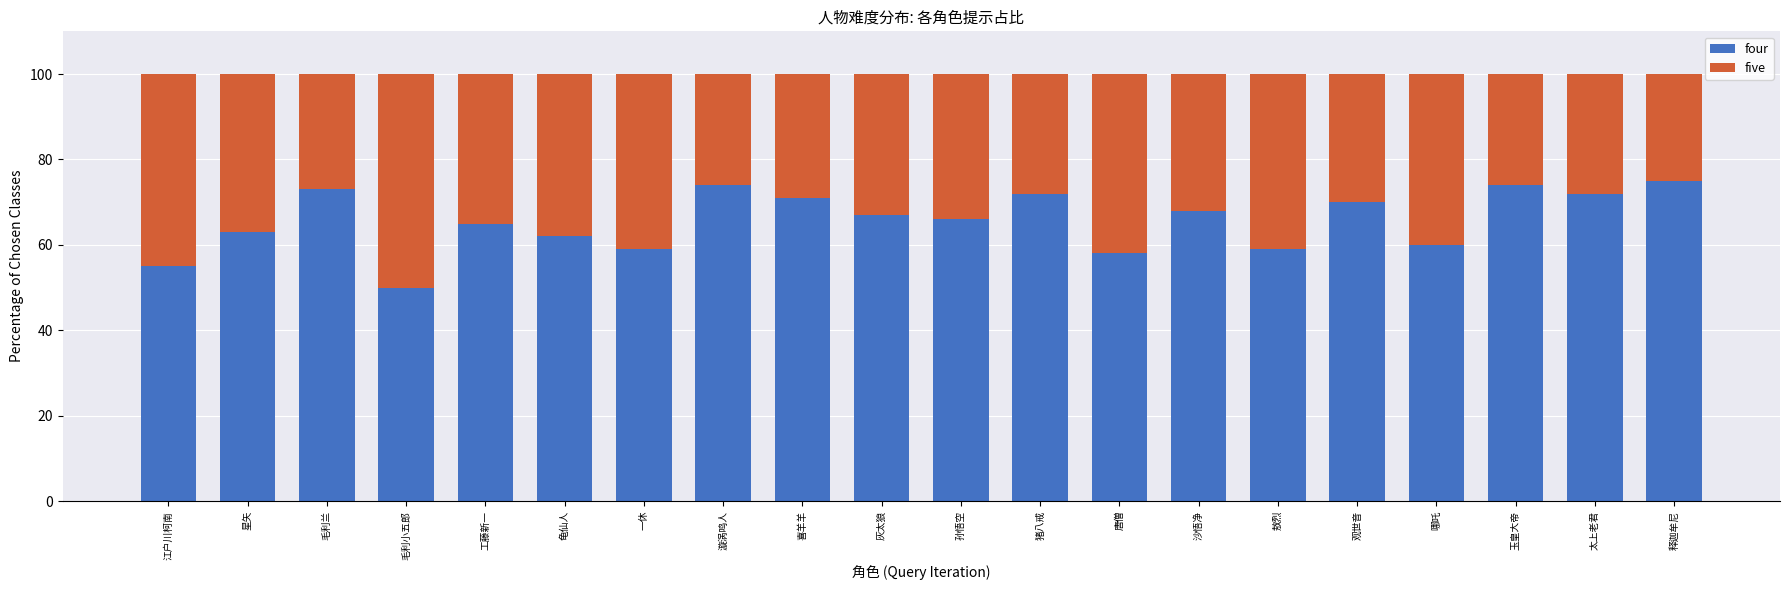

Count the number of data series in this chart.

2